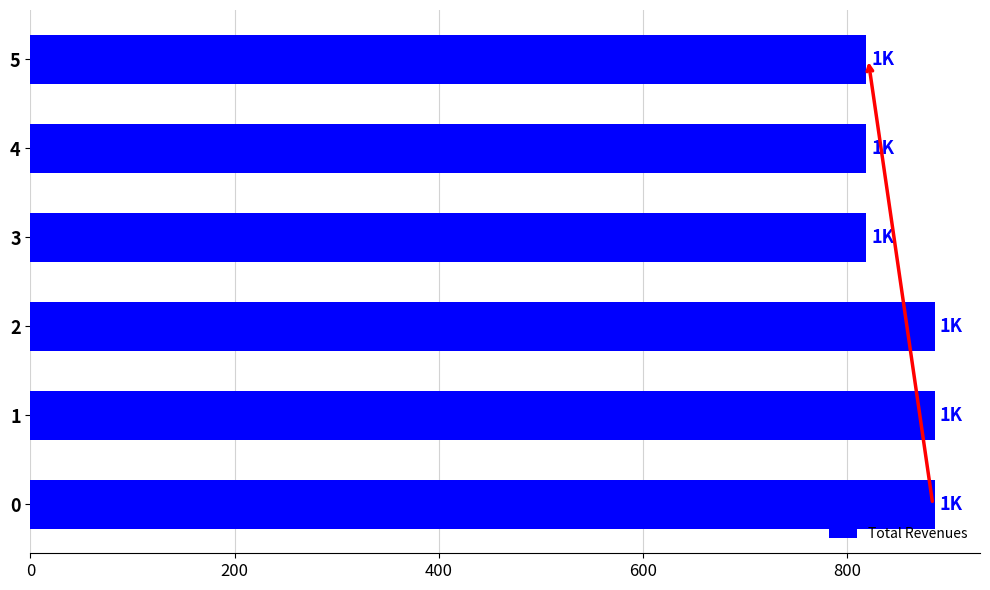

What is the sum of all values?

5111.3